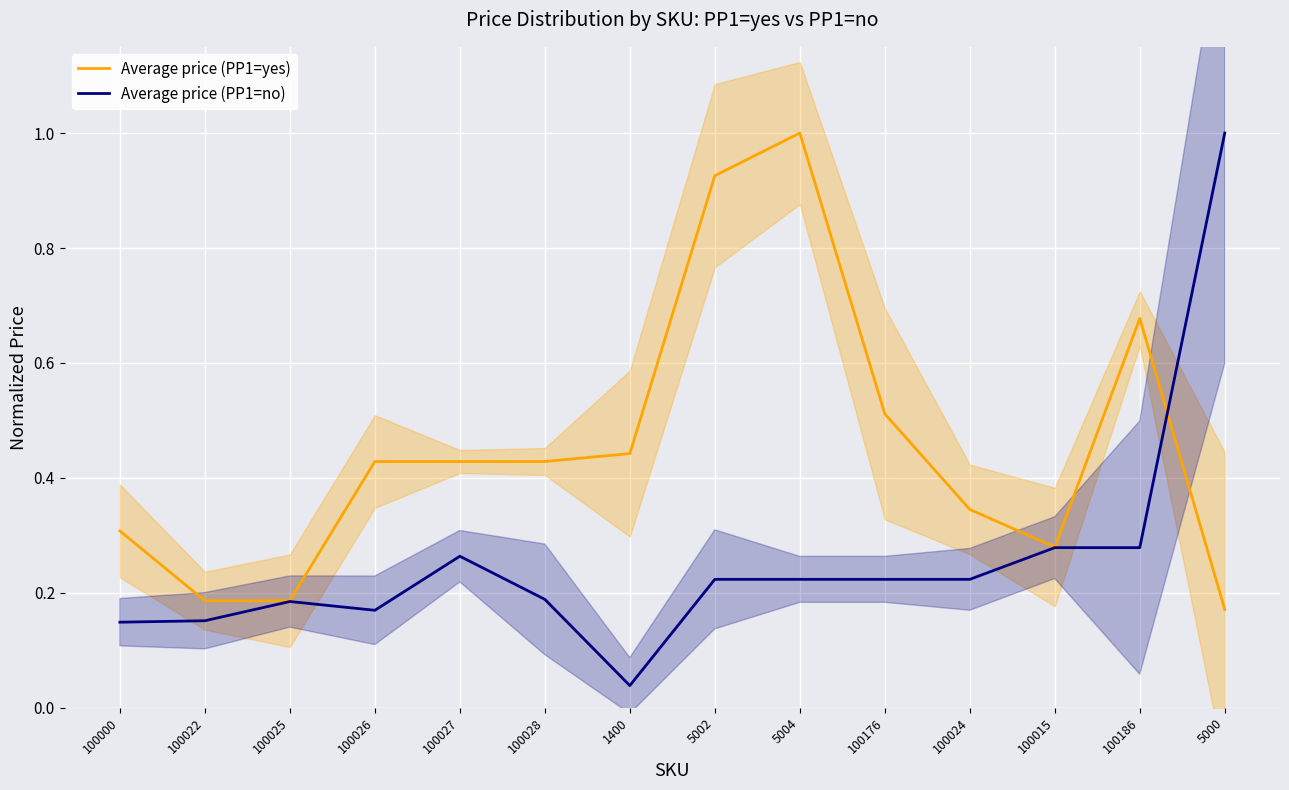

What is the spread (max minus min) of values at 100028?

0.2